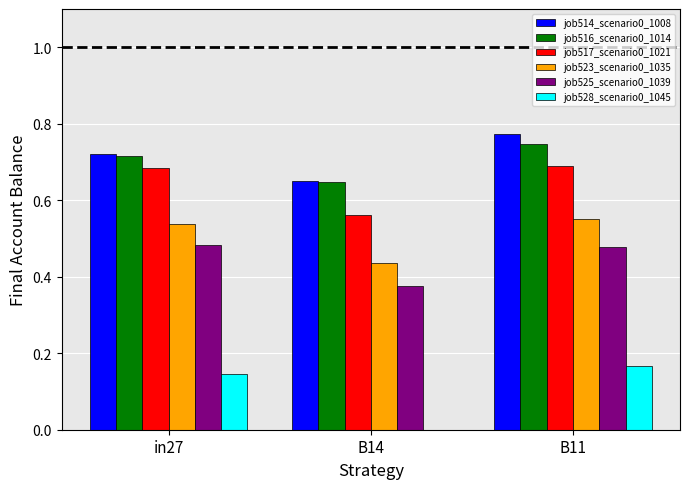

Which category has the highest value across all series?

B11